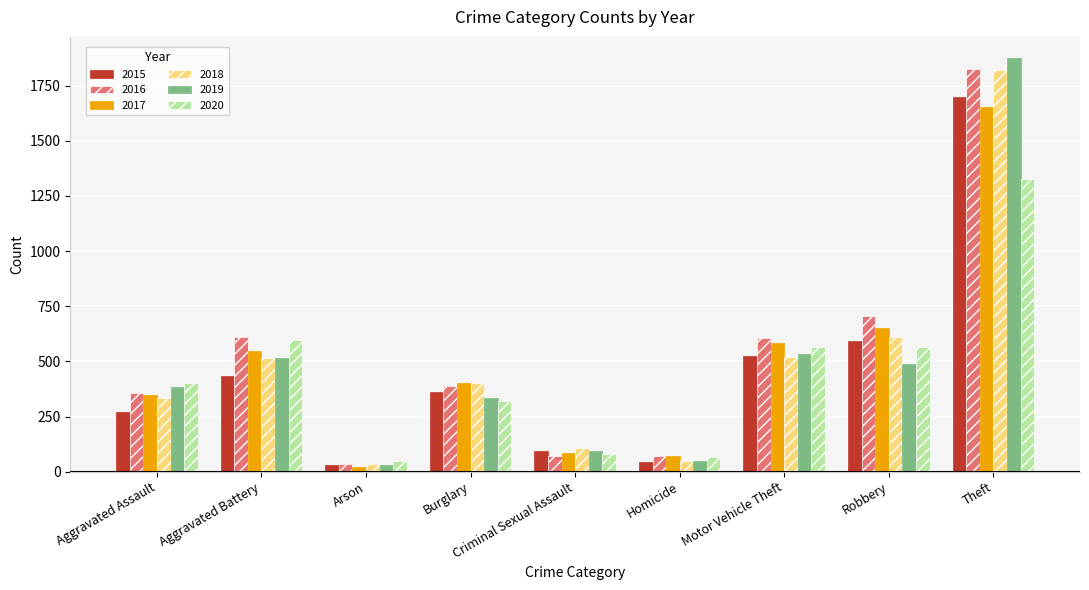

At which label is 2018 closest to 929?

Robbery